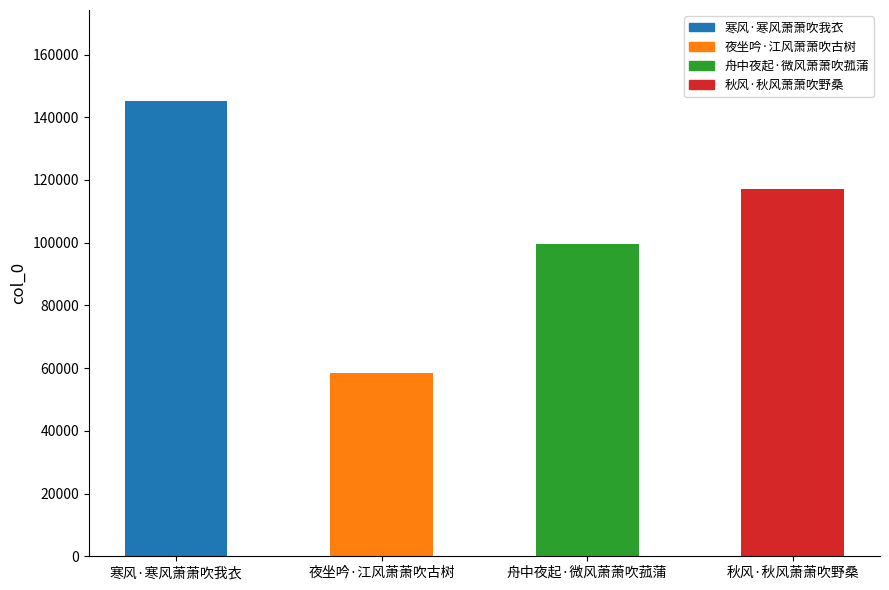

List the labels in order of value, smallest first.

夜坐吟·江风萧萧吹古树, 舟中夜起·微风萧萧吹菰蒲, 秋风·秋风萧萧吹野桑, 寒风·寒风萧萧吹我衣